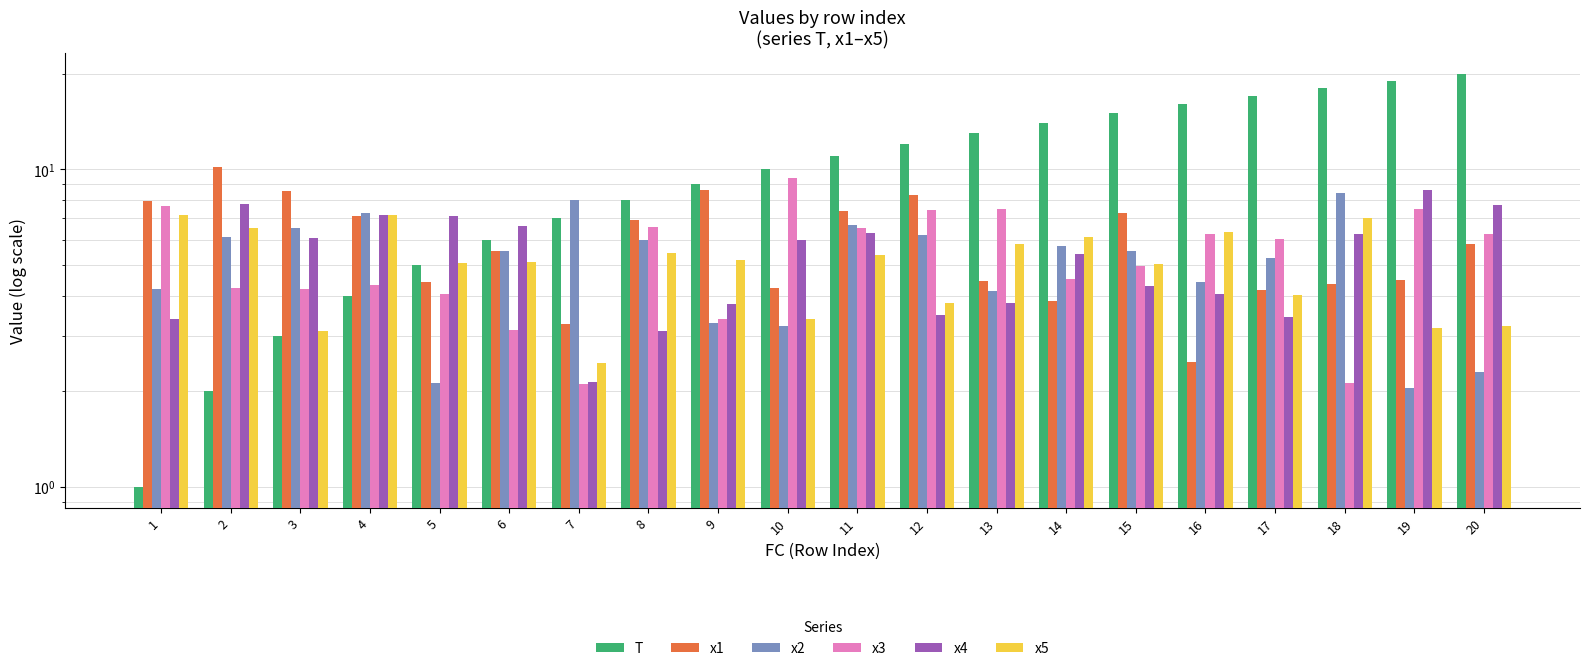

How many groups of bars are there?

20